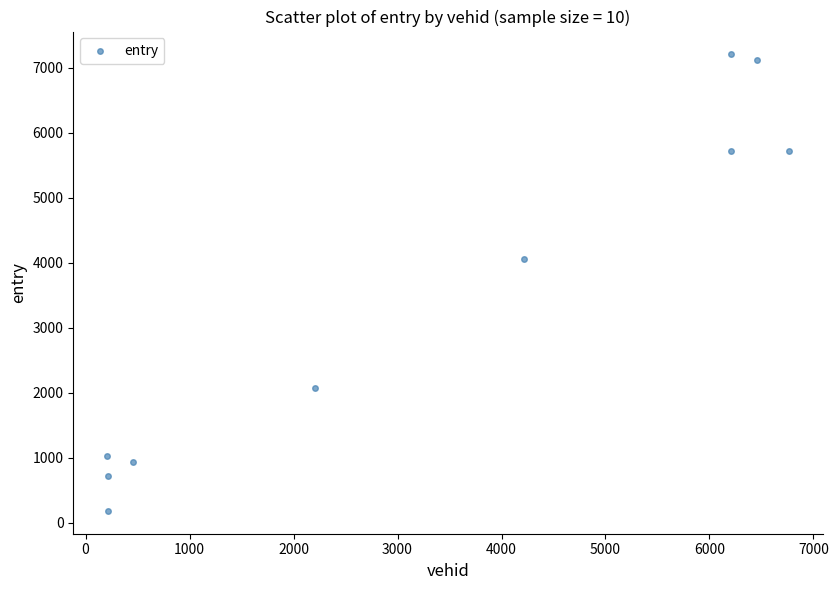

What Y value in the scatter plot is closest to 3693?

4053.8